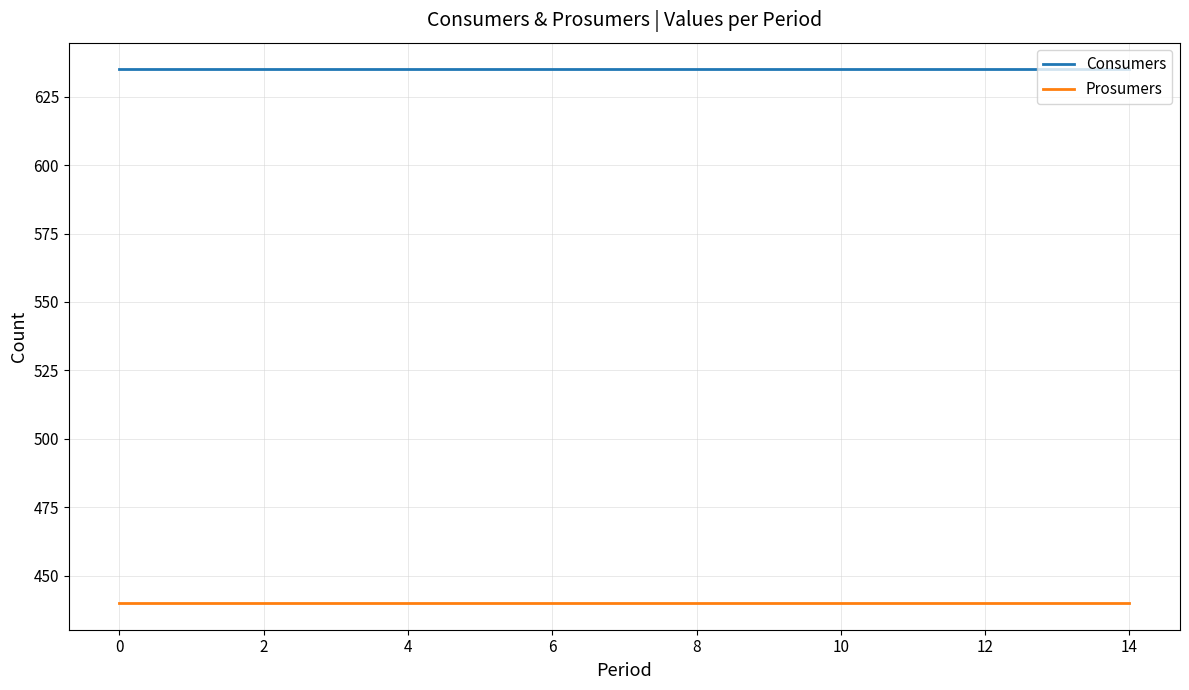

List the series in order of their peak value, lowest first.

Prosumers, Consumers